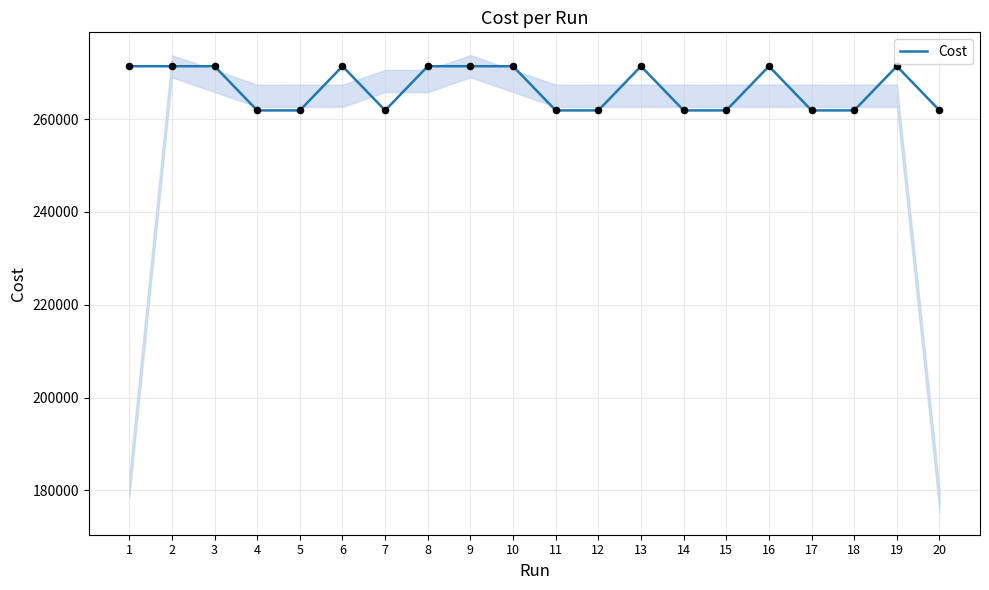

What is the ratio of the value at 6 to the value at 7?

1.0